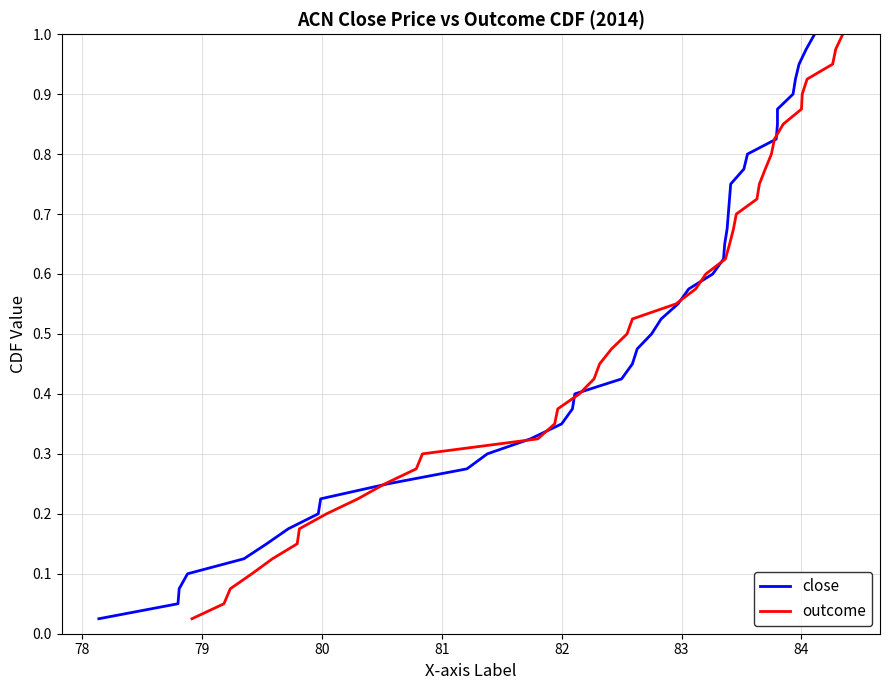

What is the average value of the close series?

0.5